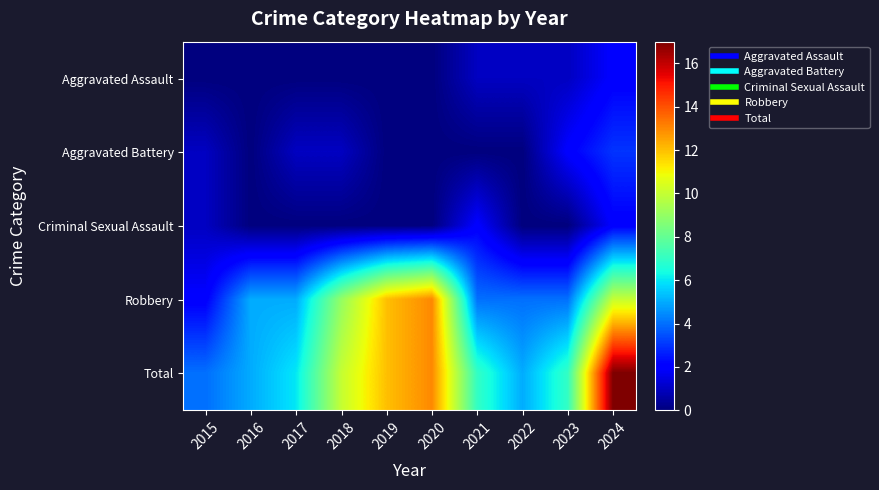

What is the maximum value shown in the chart?

17